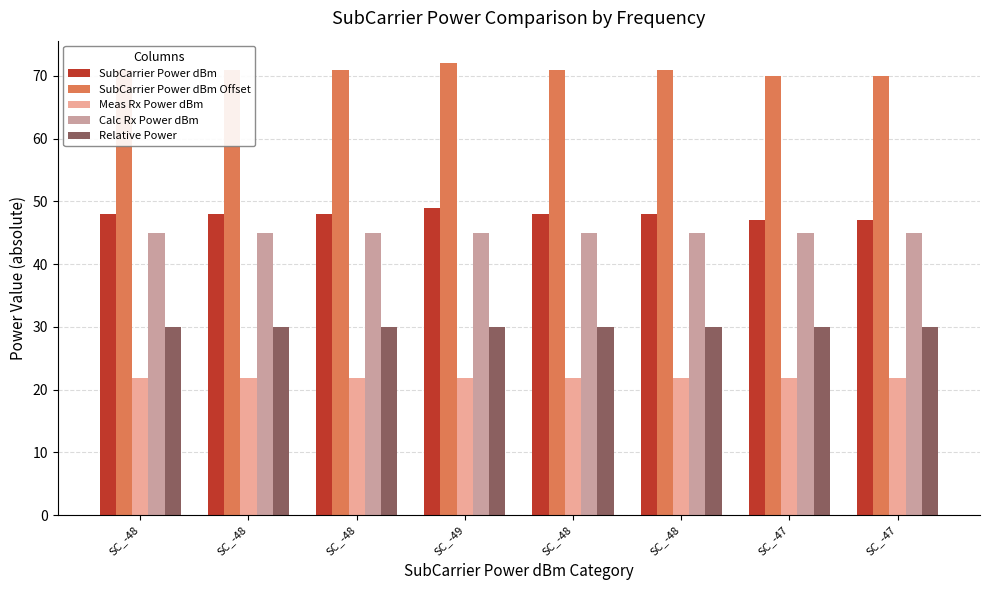

Is the value of Meas Rx Power dBm at SC_-48 greater than the value of SubCarrier Power dBm Offset at SC_-47?

No